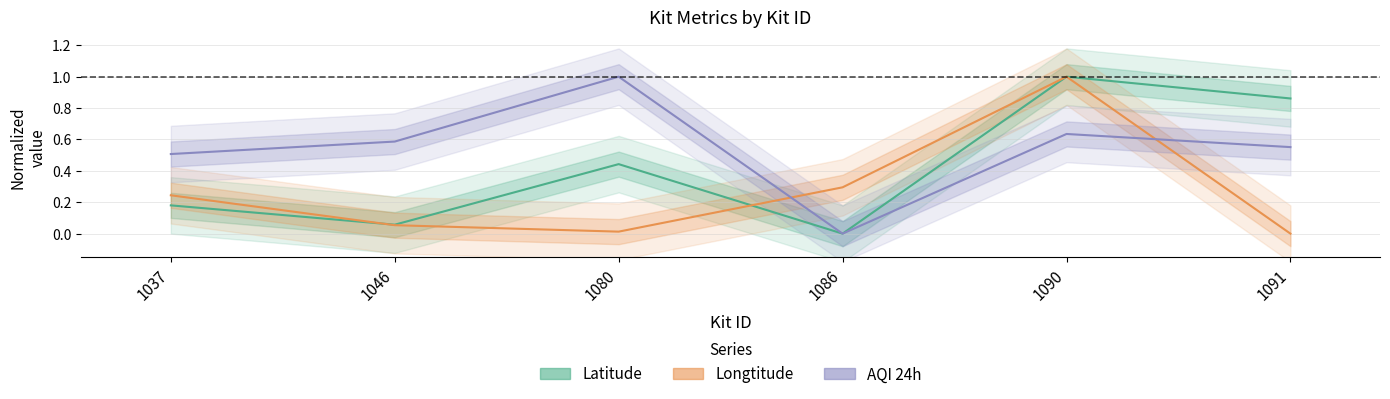

Is the value of Latitude at 1086 greater than the value of Longtitude at 1091?

No